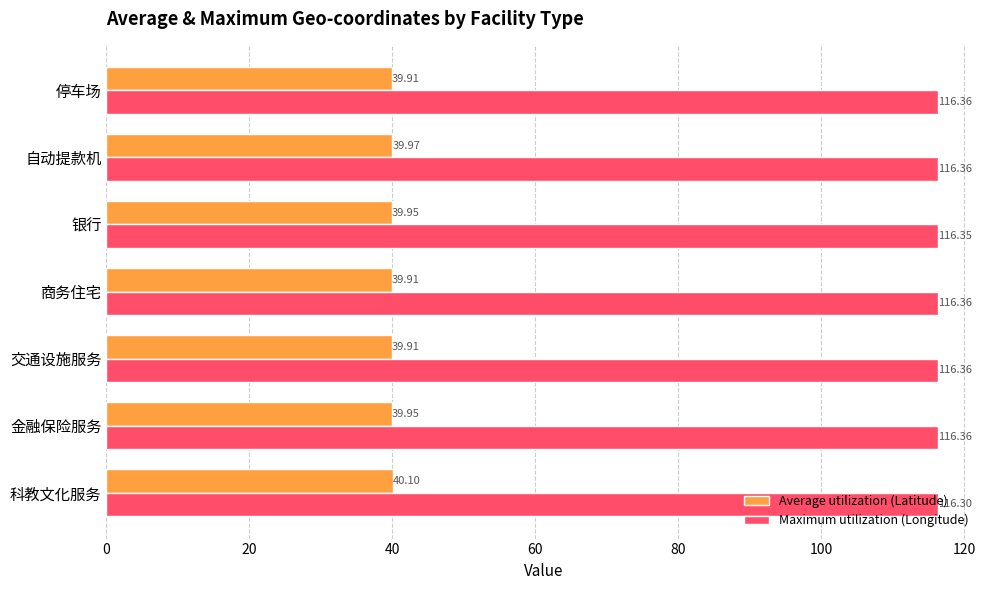

What is the average value of the Average utilization (Latitude) series?

40.0